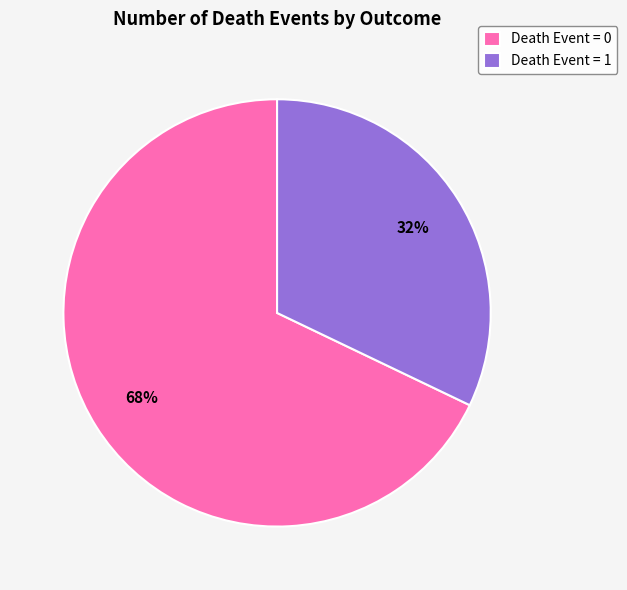

What is the ratio of the value at Death Event = 0 to the value at Death Event = 1?

2.1